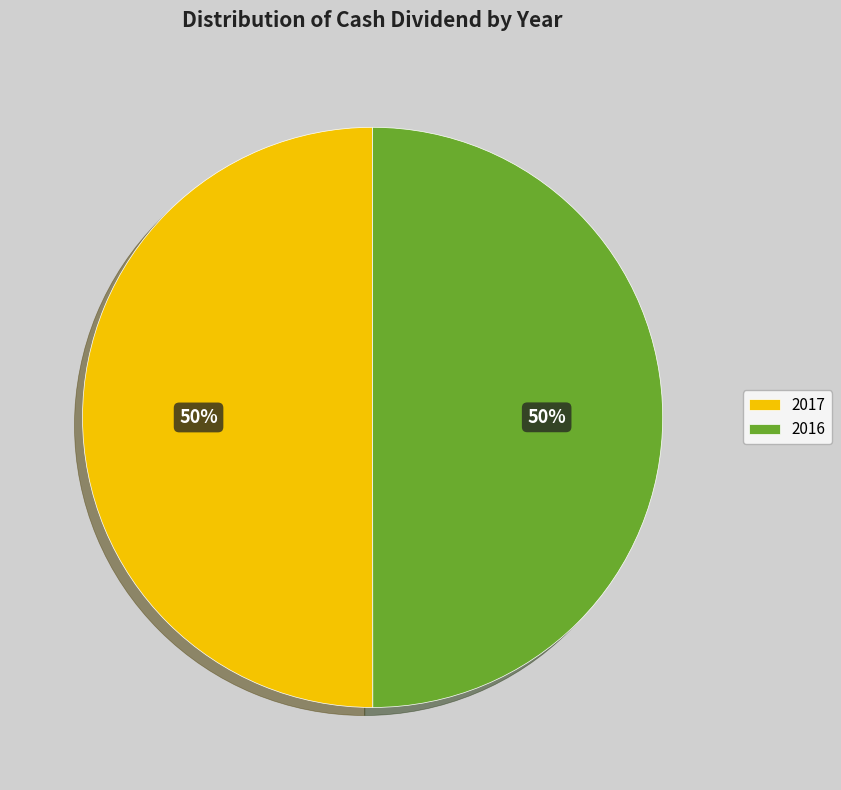

Combined, do 2016 and 2017 account for over 50%?

Yes